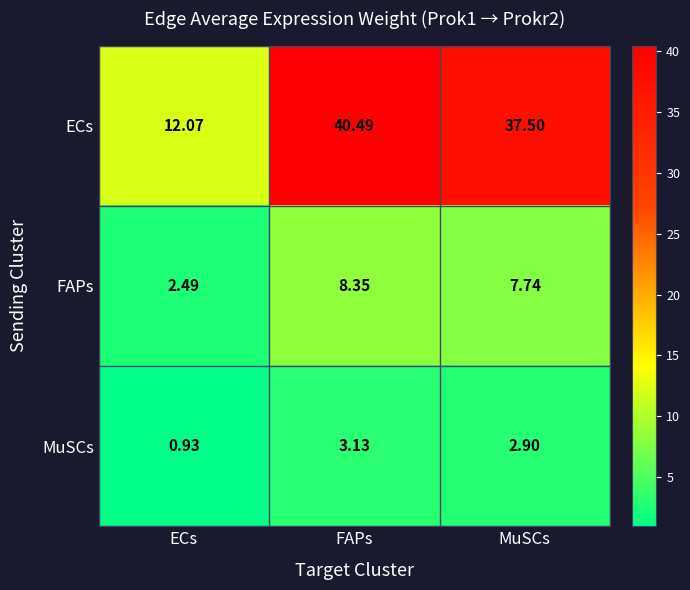

Which series changed the most between ECs and FAPs?

ECs